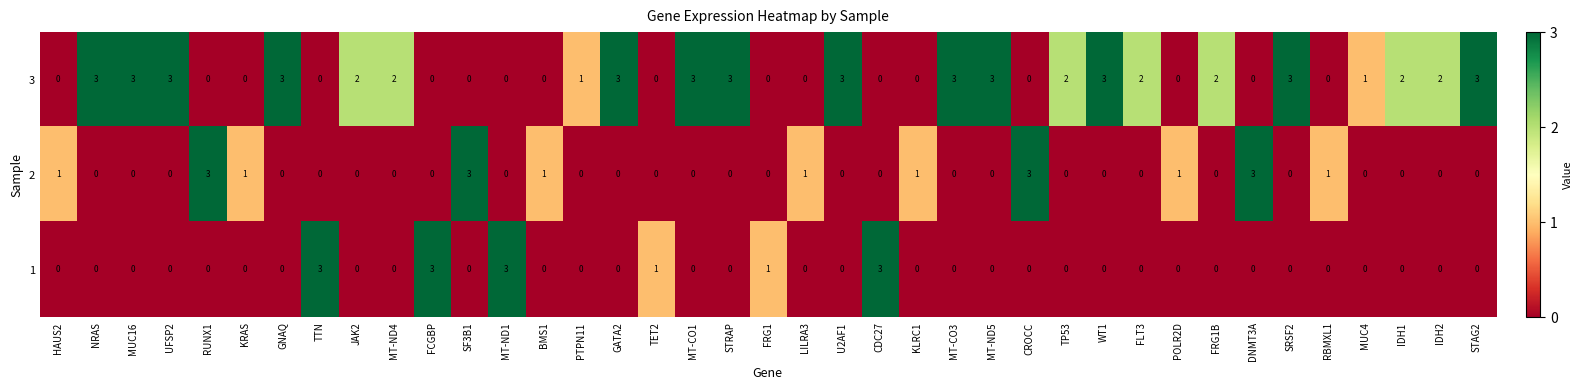

What is the difference between the highest and lowest values at IDH2?

2